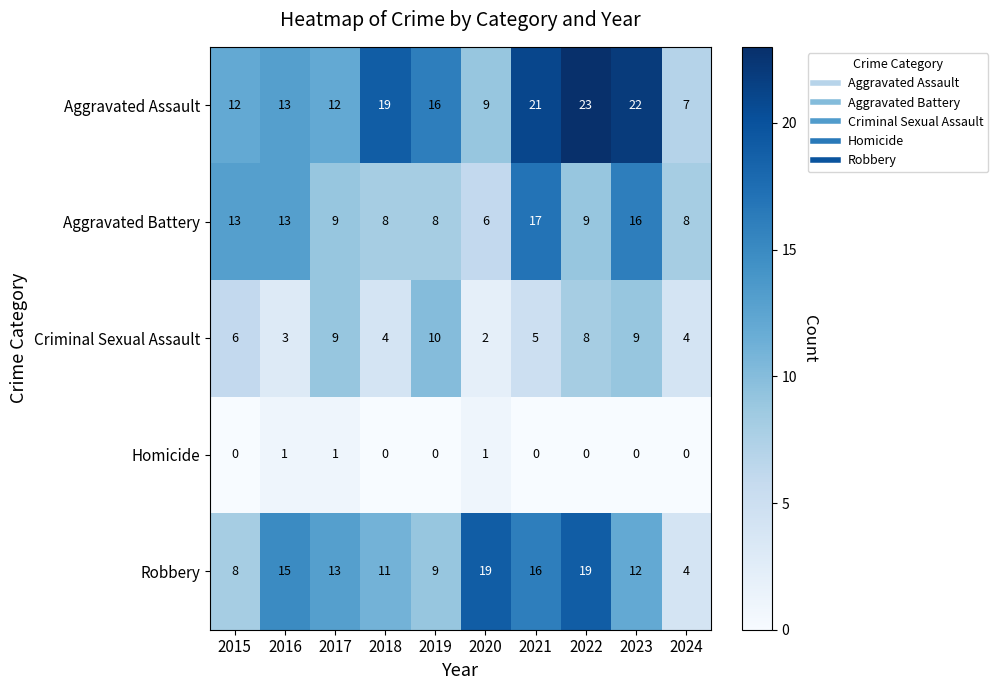

True or false: Aggravated Assault has a value of 7 at 2024.

True